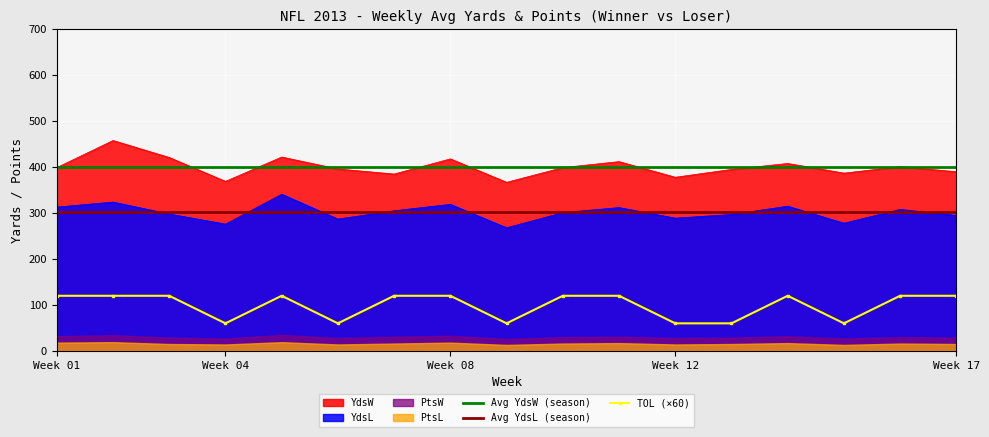

What is the total value across all series at 6?

743